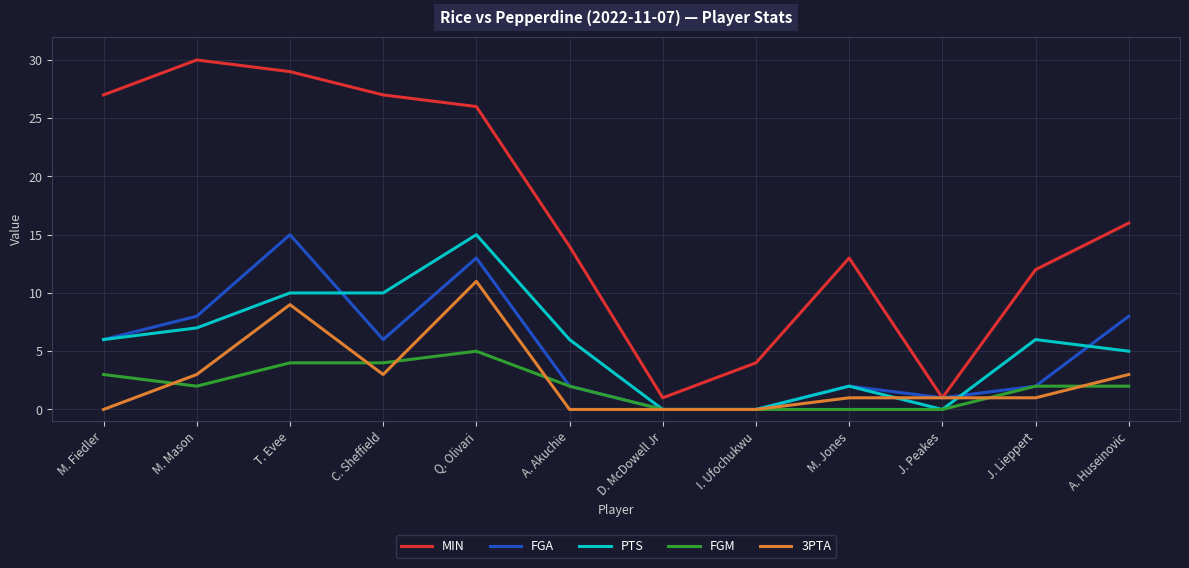

What is the total value across all series at M. Jones?

18